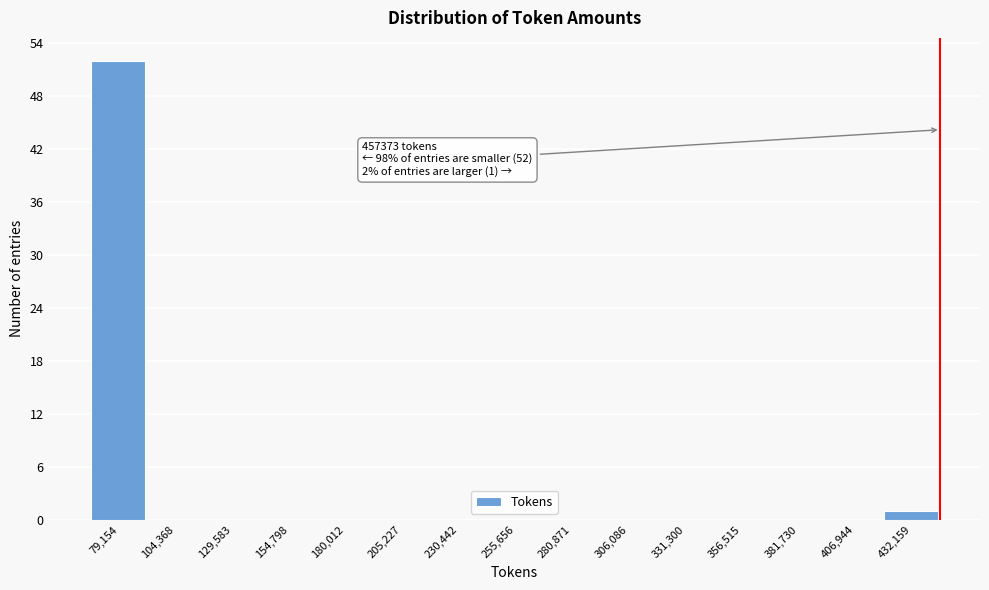

Reading right to left, transcribe all the data shown in this chart.

432,159=1	406,944=0	381,730=0	356,515=0	331,300=0	306,086=0	280,871=0	255,656=0	230,442=0	205,227=0	180,012=0	154,798=0	129,583=0	104,368=0	79,154=52